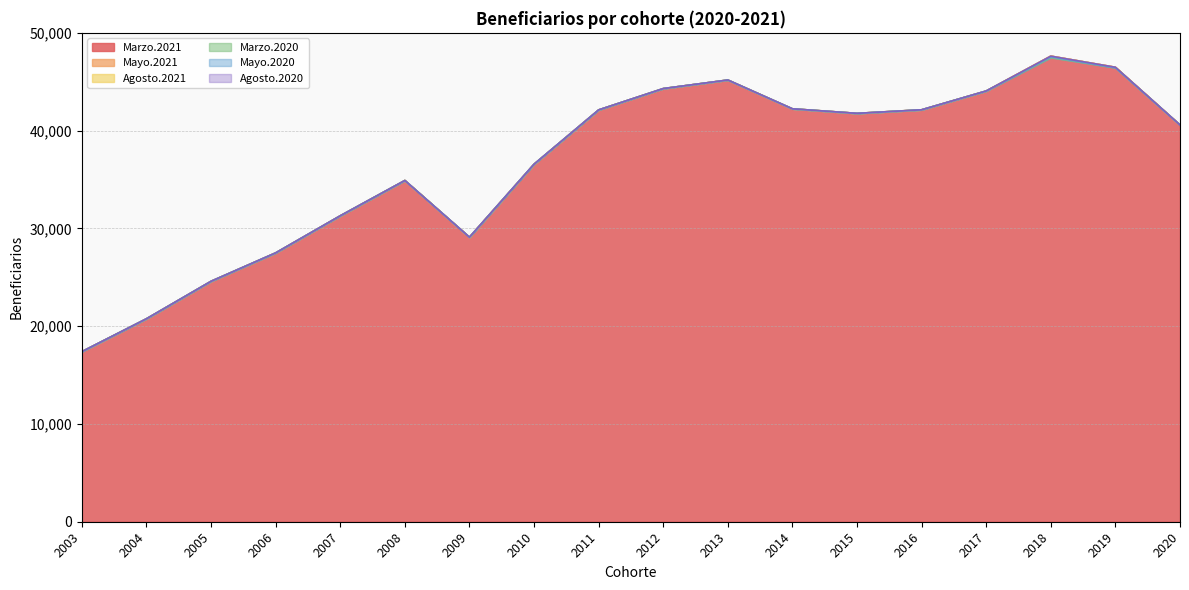

What is the value of the Marzo.2021 point at the 8th from the left?

36576